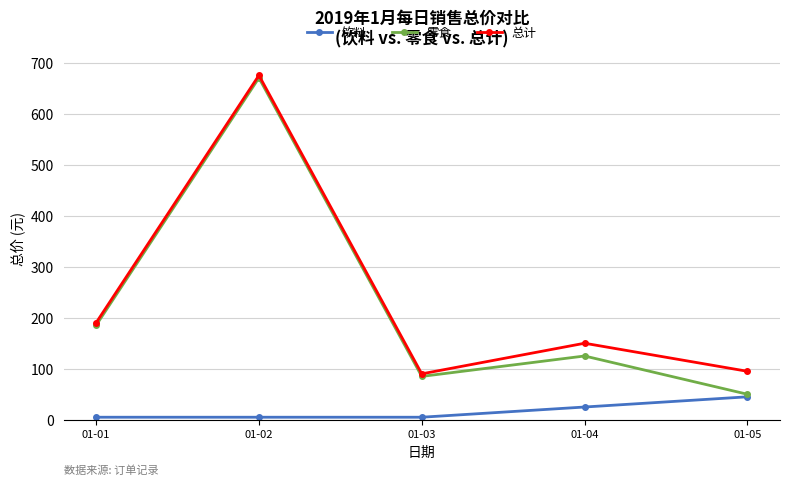

What is the sum of all 饮料 values?

85